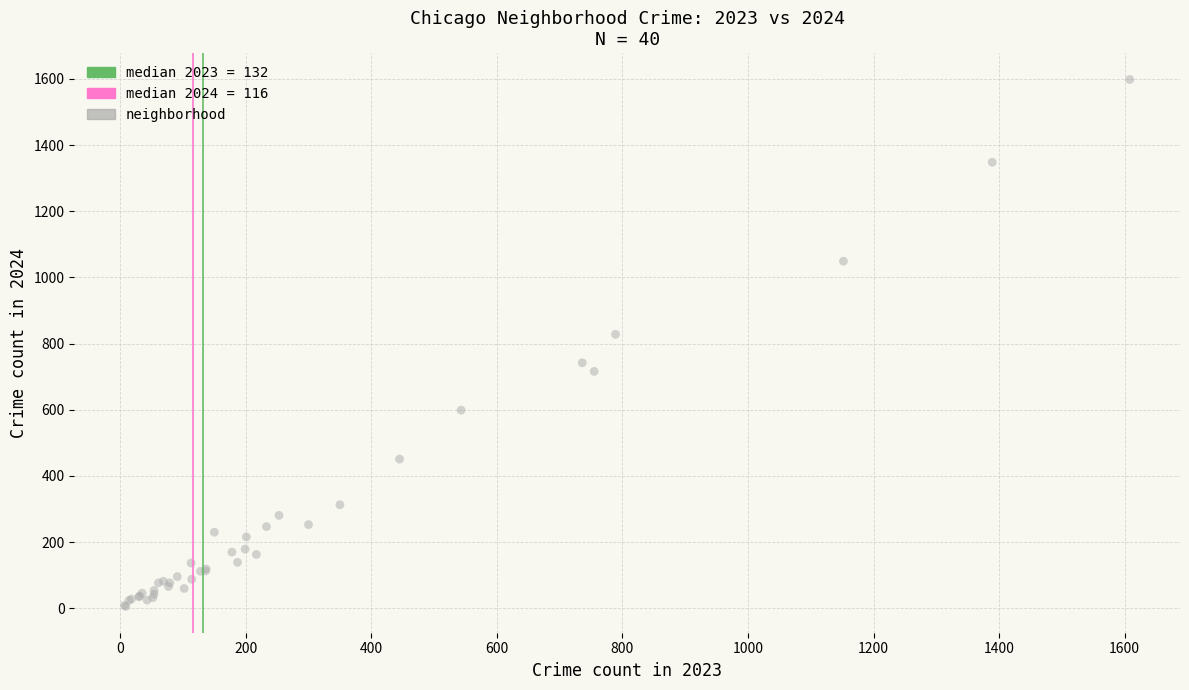

What Y value in the scatter plot is closest to 802?

828